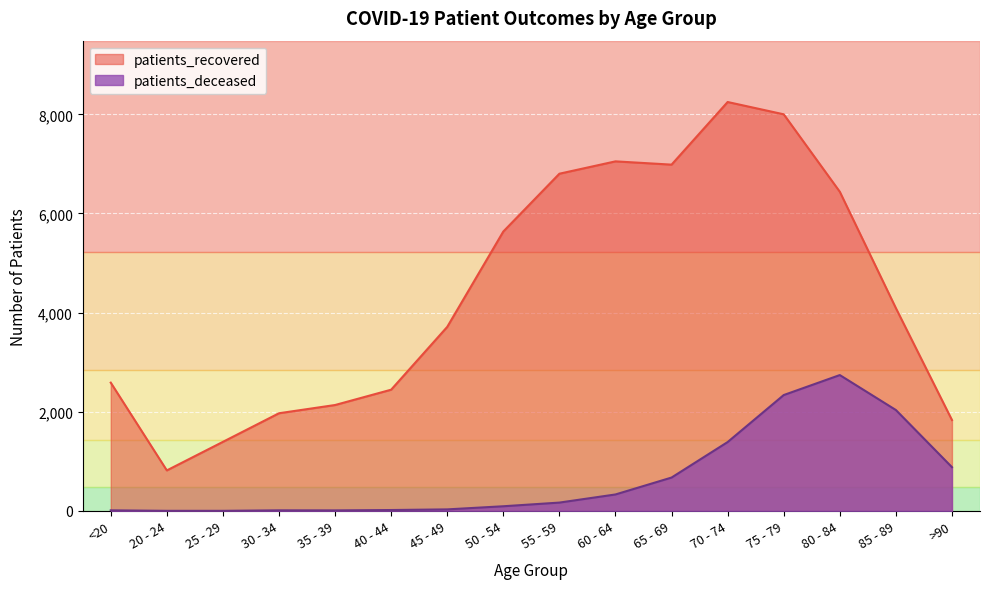

What is the average value of the patients_recovered series?

4384